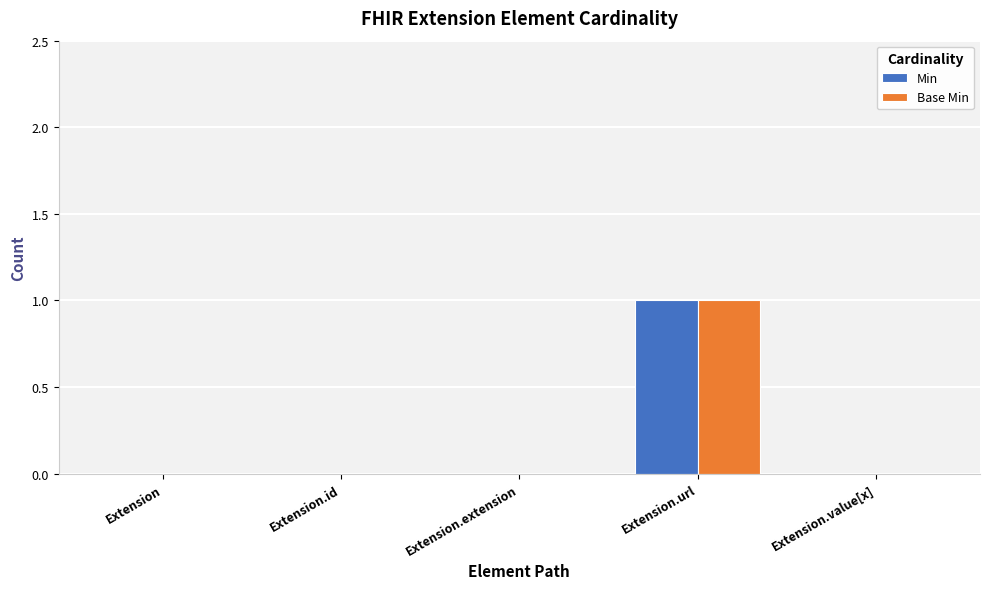

Is it true that Min equals -1 at Extension?

False